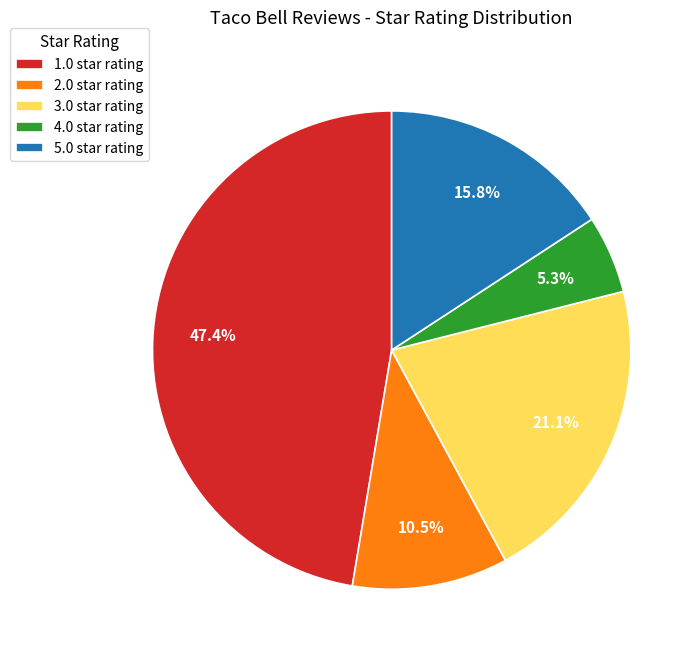

Which slice is the largest?

1.0 star rating